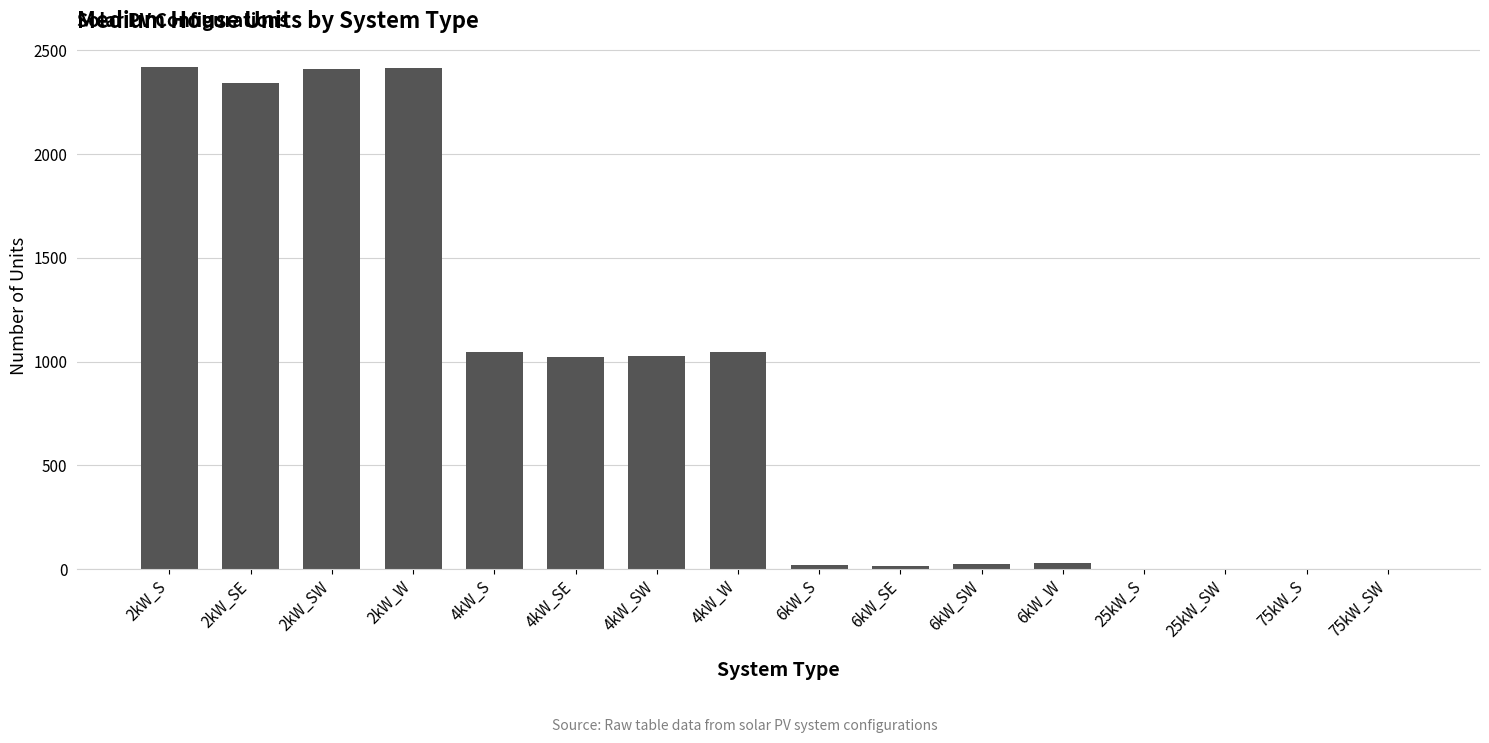

Is it true that the value at 75kW_S is -793?

False